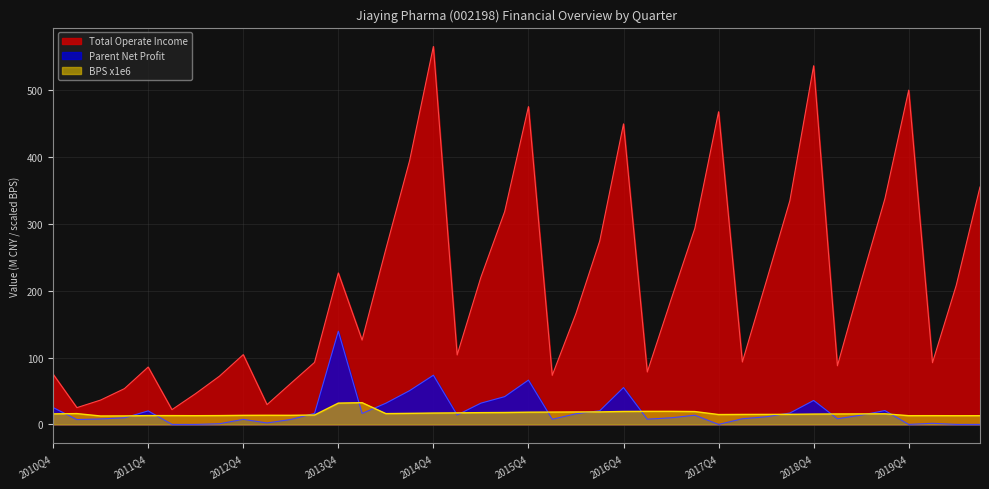

Does the chart display data point markers on the line(s)?

No